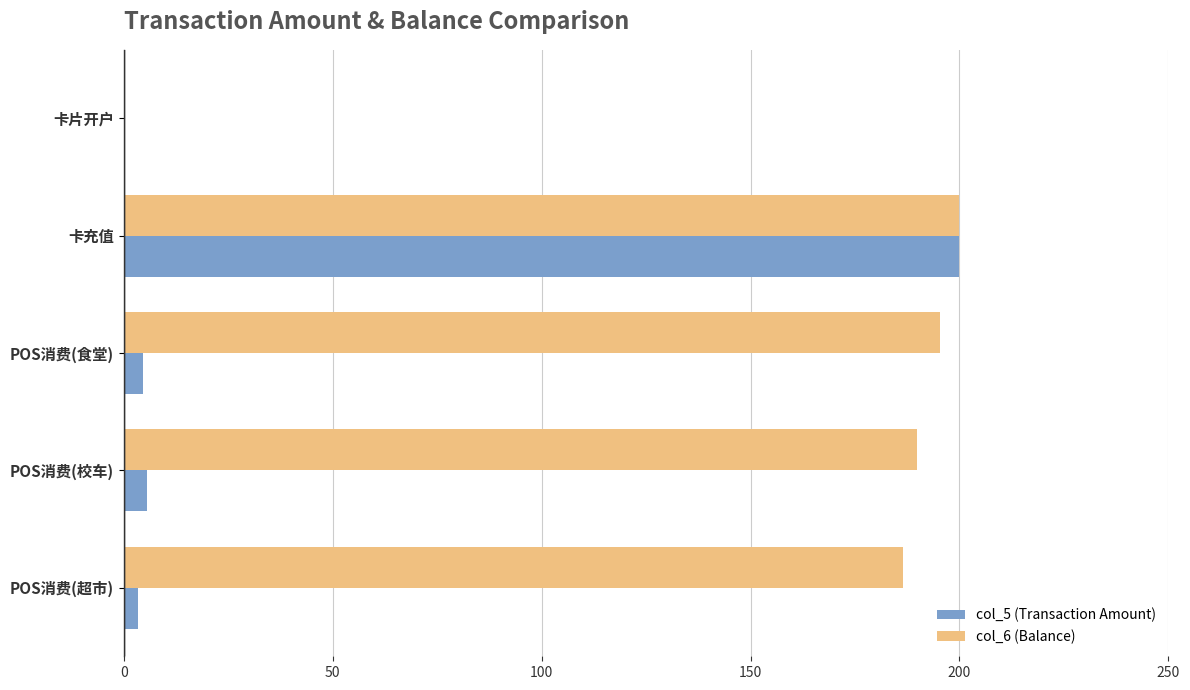

What is the total value across all series at 卡充值?

400.0